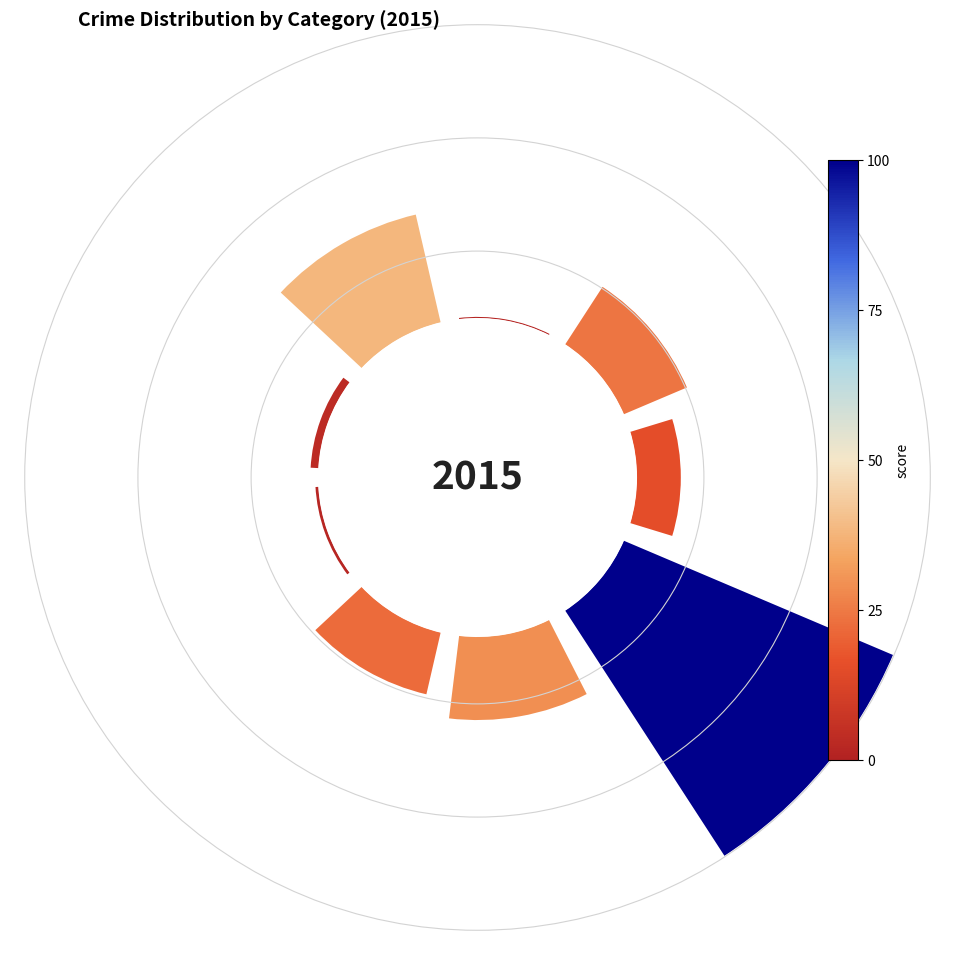

Does Homicide represent more than half of the total?

No